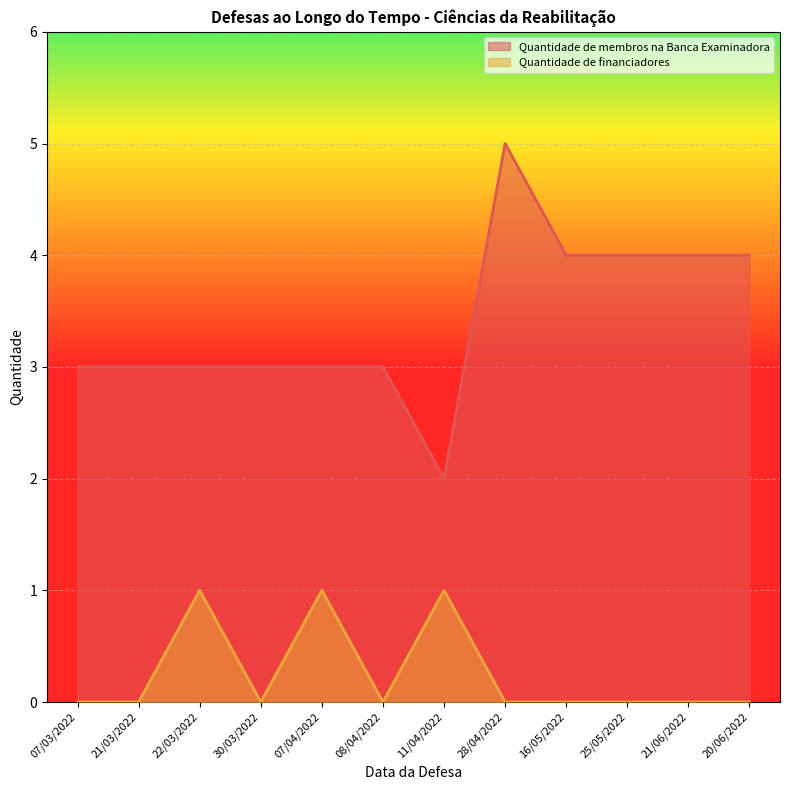

In Quantidade de financiadores, how many points are higher than both neighbors (excluding endpoints)?

3